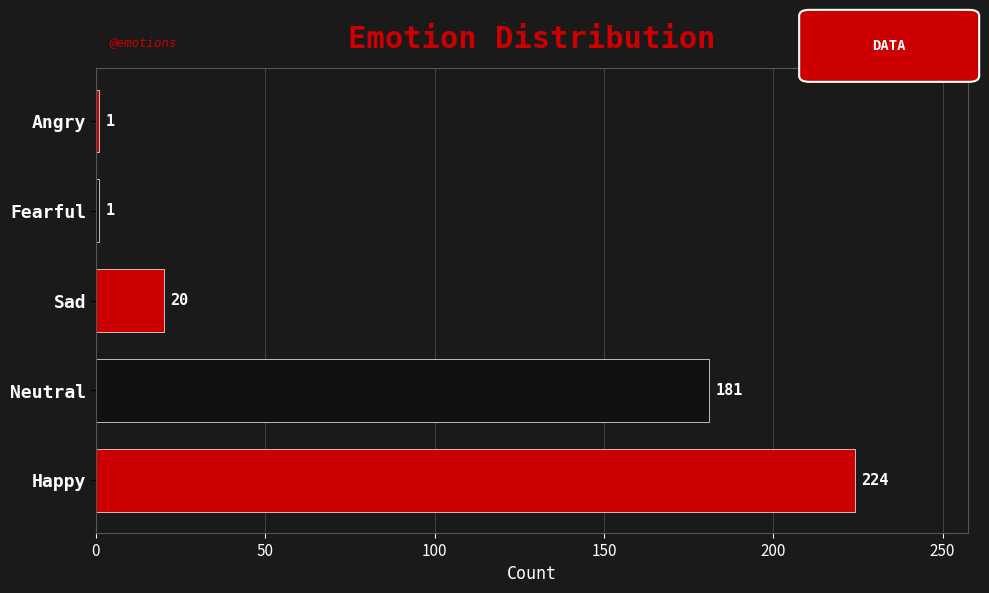

What is the sum of the values at Neutral and Fearful?

182